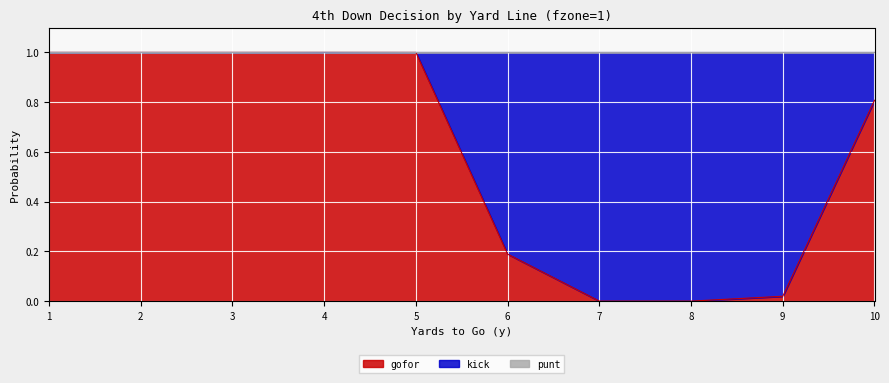

The punt series shows 1.0 at 4. True or false?

True